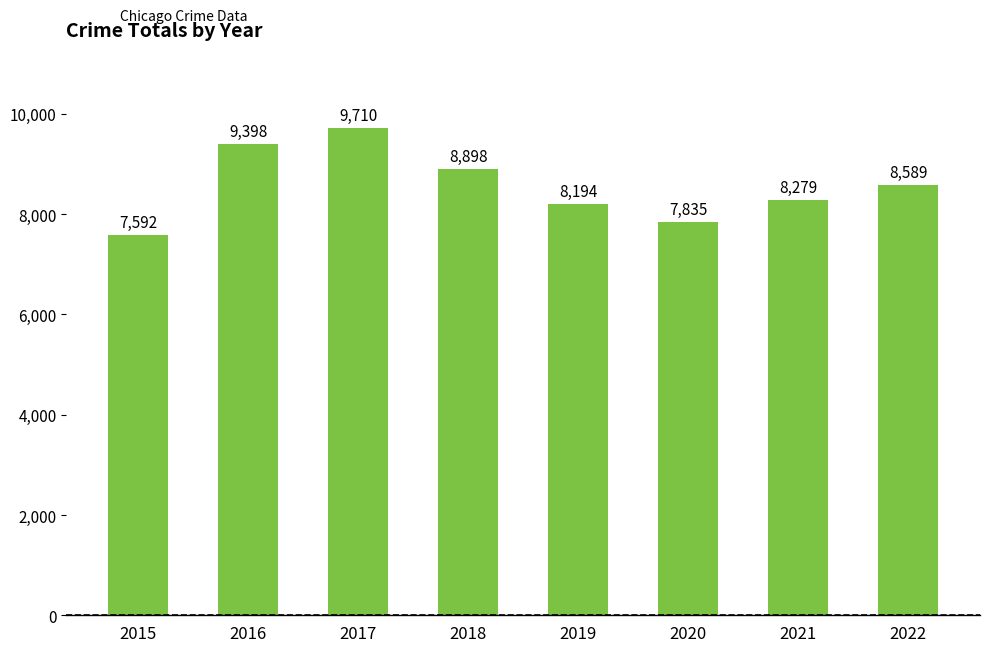

What is the maximum value shown in the chart?

9710